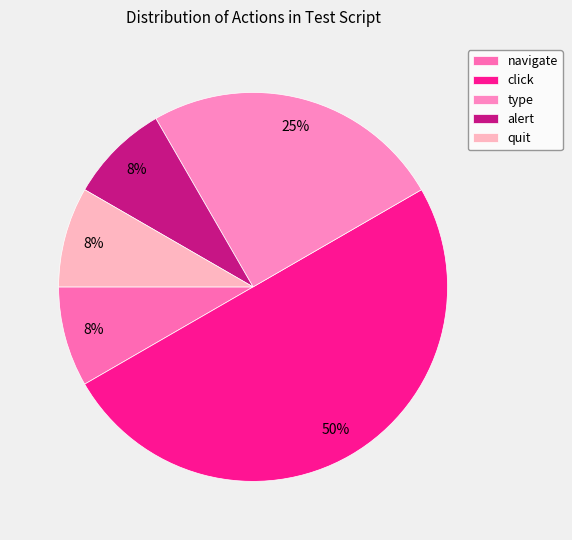

How many slices are in this pie chart?

5